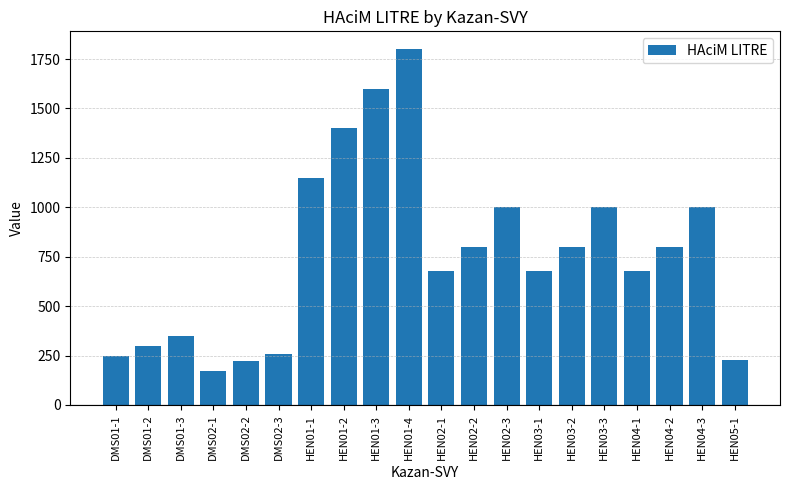

What is the difference between the second highest and minimum values?

1430